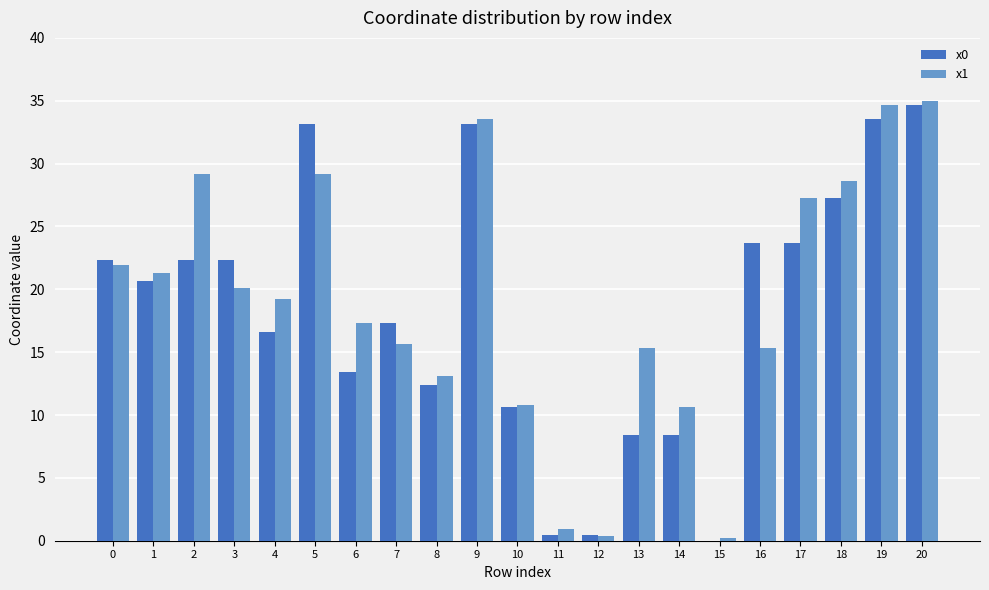

What is the total value across all series at 3?

42.5